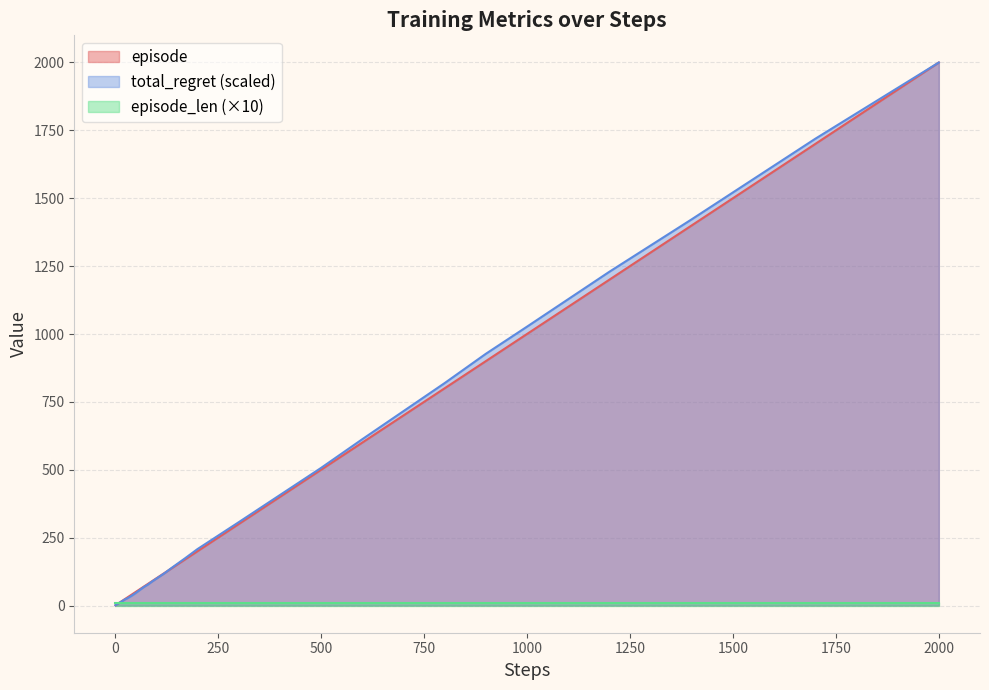

What is the sum of all steps values?

13043.0